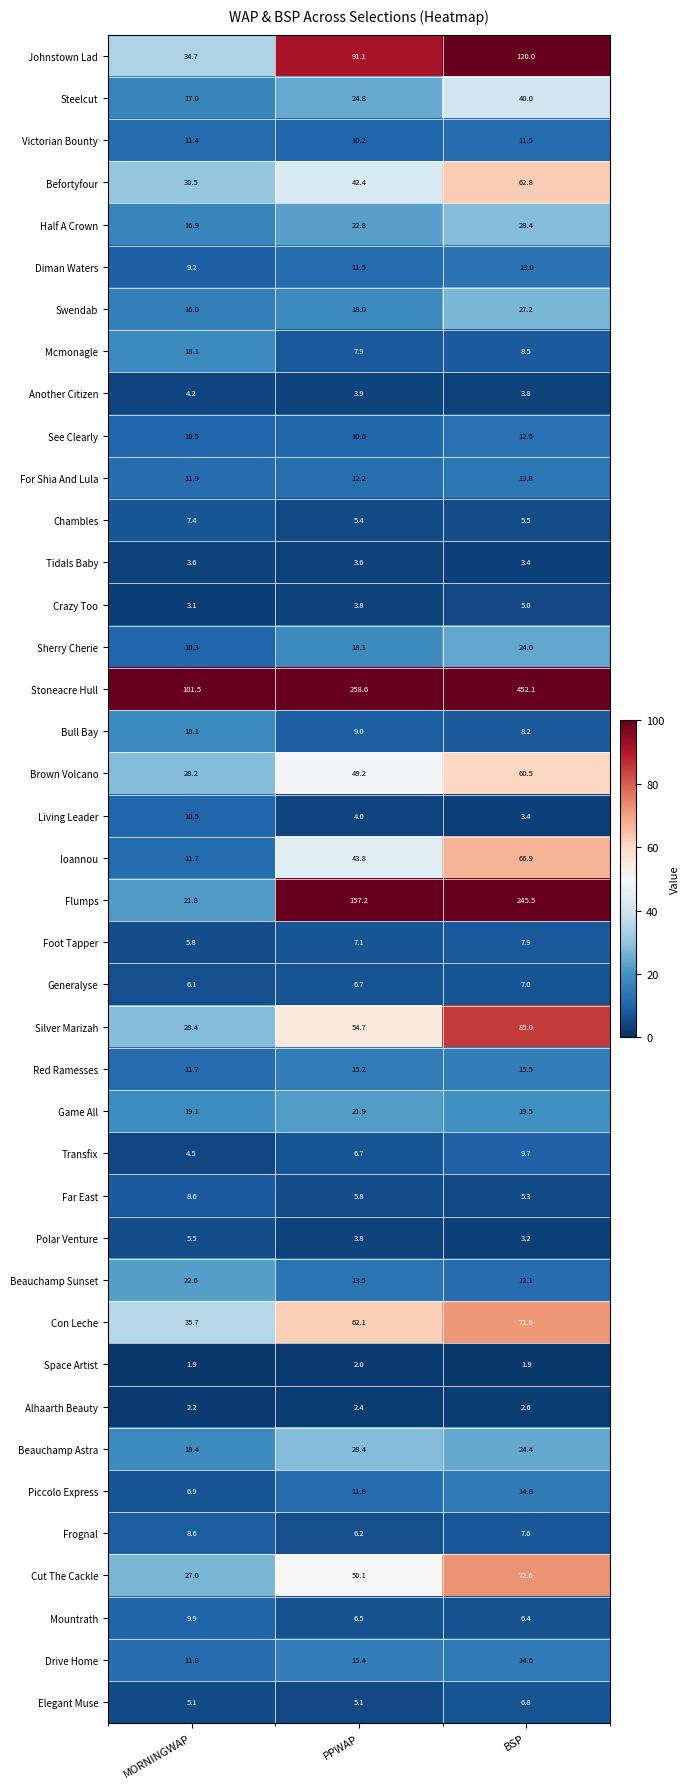

Which series changed the most between PPWAP and BSP?

Stoneacre Hull